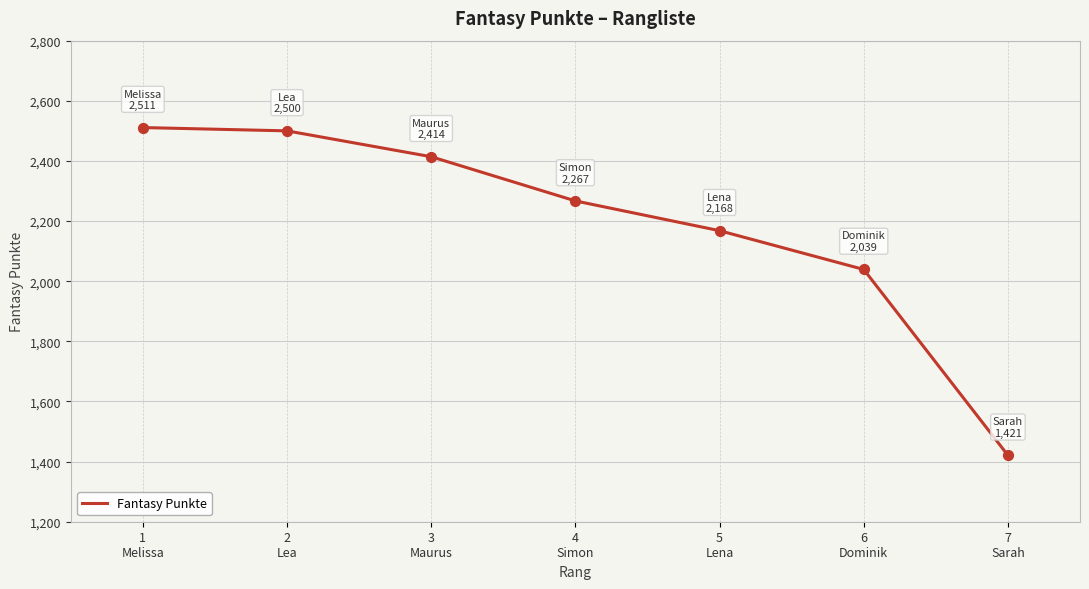

What is the change in value from 1
Melissa to 5
Lena?

-343